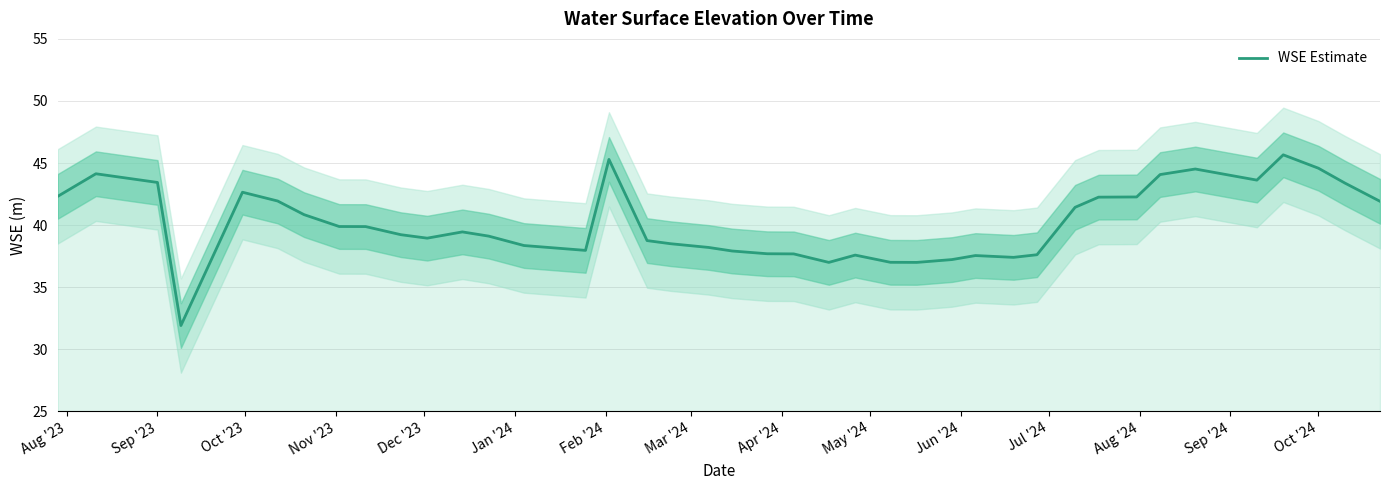

What is the difference between the maximum and minimum values?

13.8